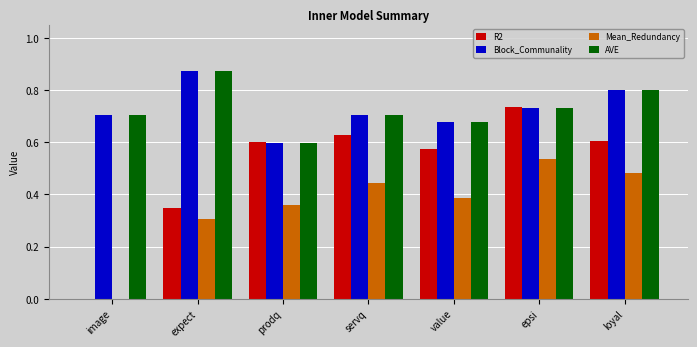

At which category is the sum across all series the highest?

epsi